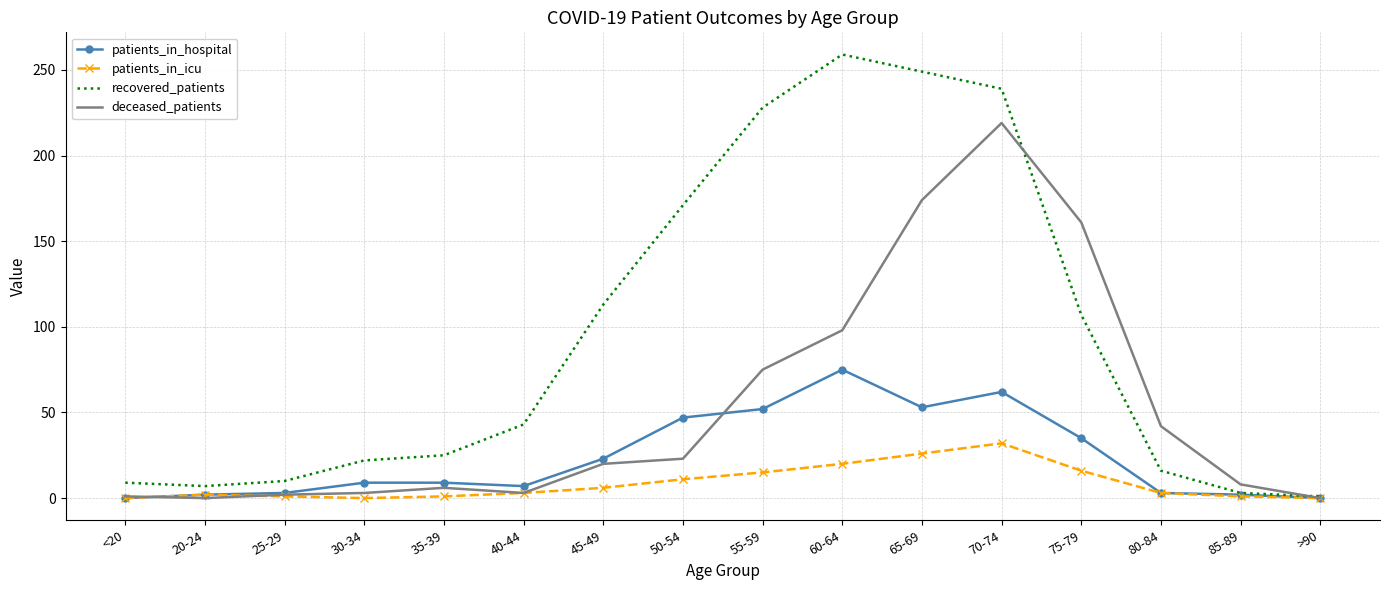

What is the sum of all recovered_patients values?

1502